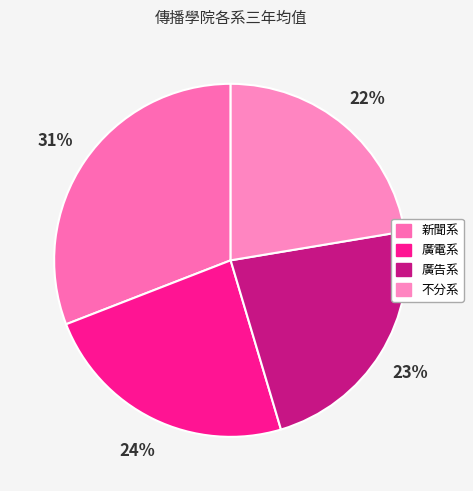

To the nearest percent, what is the difference between the 廣電系 and 廣告系 slice percentages?

1%